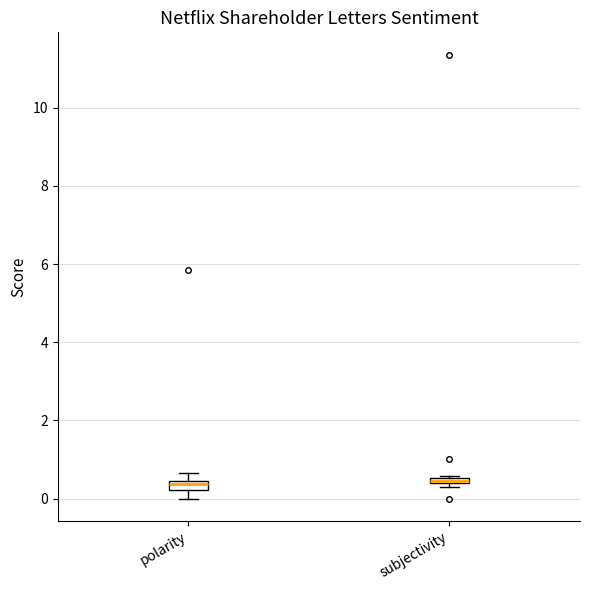

Where does the lower whisker of the box for polarity end on the y-axis? The values are not printed on the chart, so give them approximately, as read against the axis.

0.0